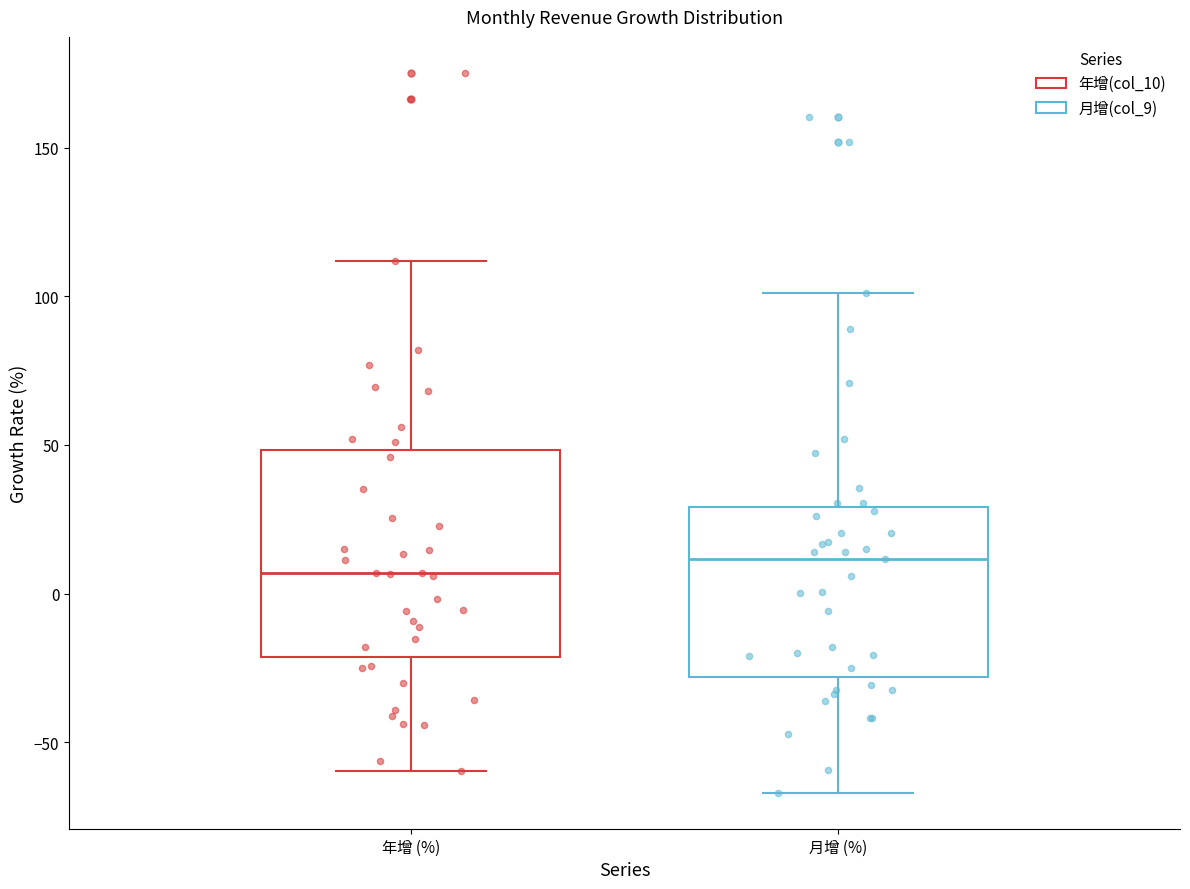

Reading left to right, read every box against the y-axis: the position of its median line, the range the box covers, and the ends of its whiskers. The values are not printed on the chart, so give them approximately, as read against the axis.

年增 (%): median 5, box -20 to 50, whiskers -60 to 110
月增 (%): median 10, box -30 to 30, whiskers -65 to 100